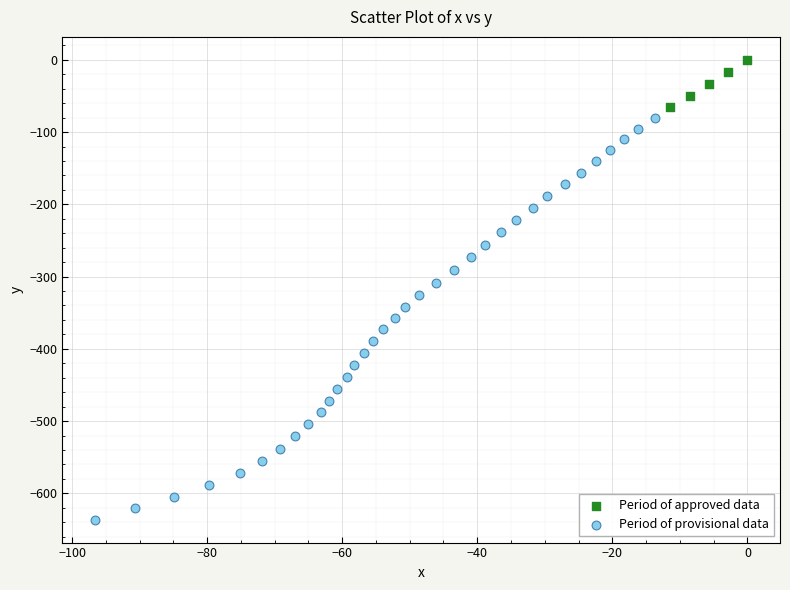

Which series reaches the minimum Y coordinate?

Period of provisional data